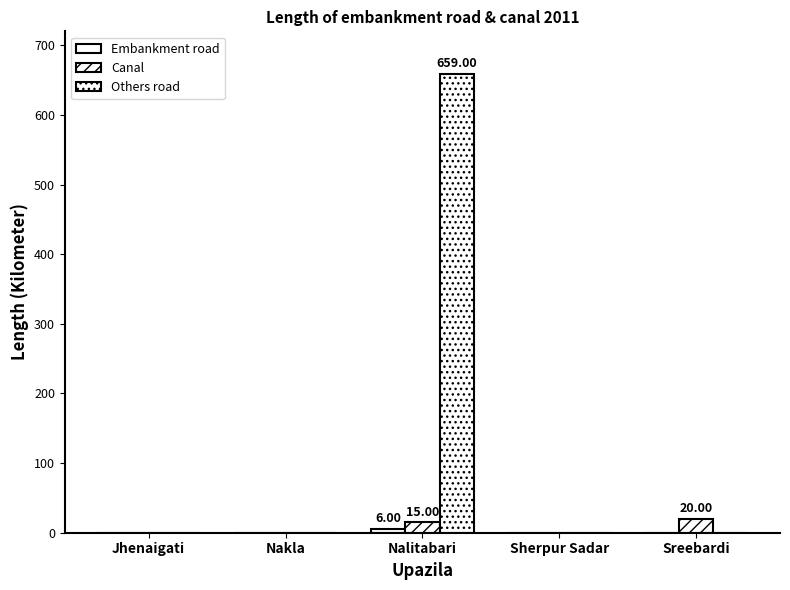

Which series changed the most between Jhenaigati and Nalitabari?

Others road